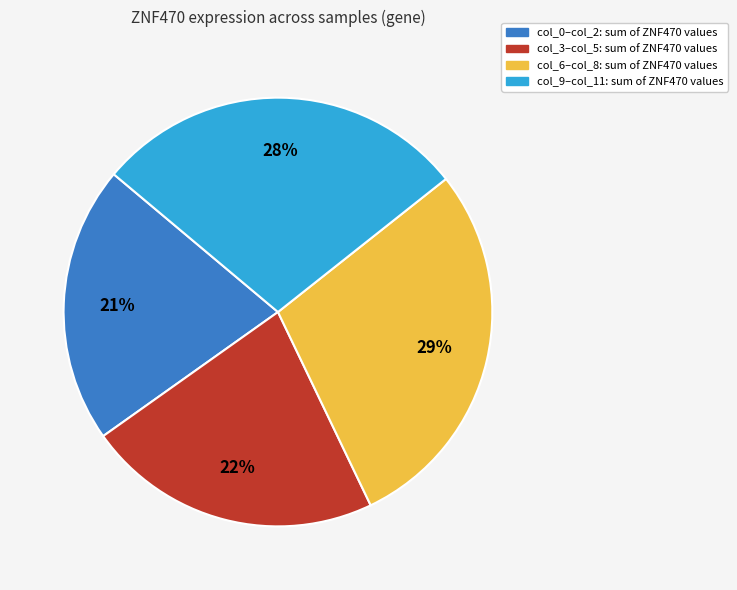

Which category has the smallest portion of the pie?

col_0–col_2: sum of ZNF470 values